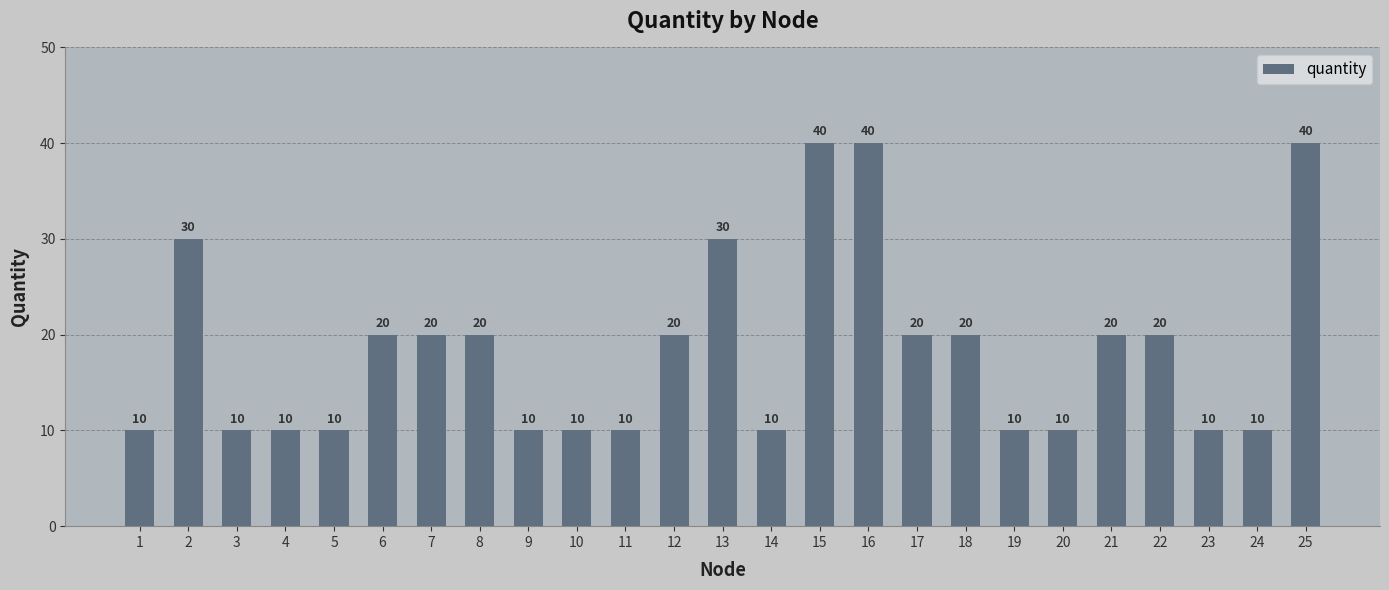

What is the approximate value at 2?

30